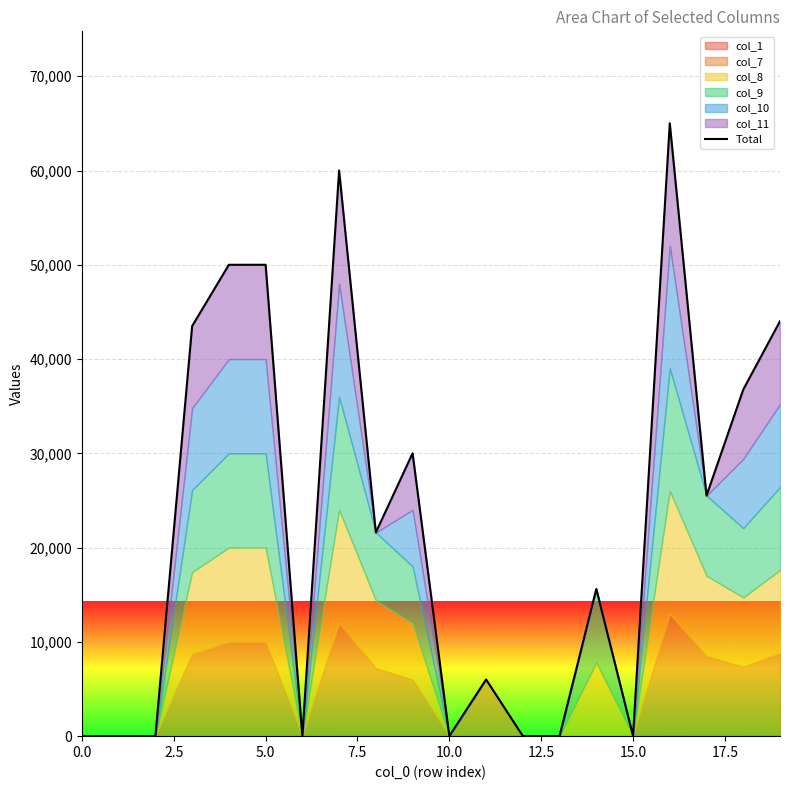

Reading left to right, transcribe all the data shown in this chart.

0	1	2	43503	50004	50005	6	60007	21608	30009	10	6011	12	13	15614	15	65016	25517	36768	44019